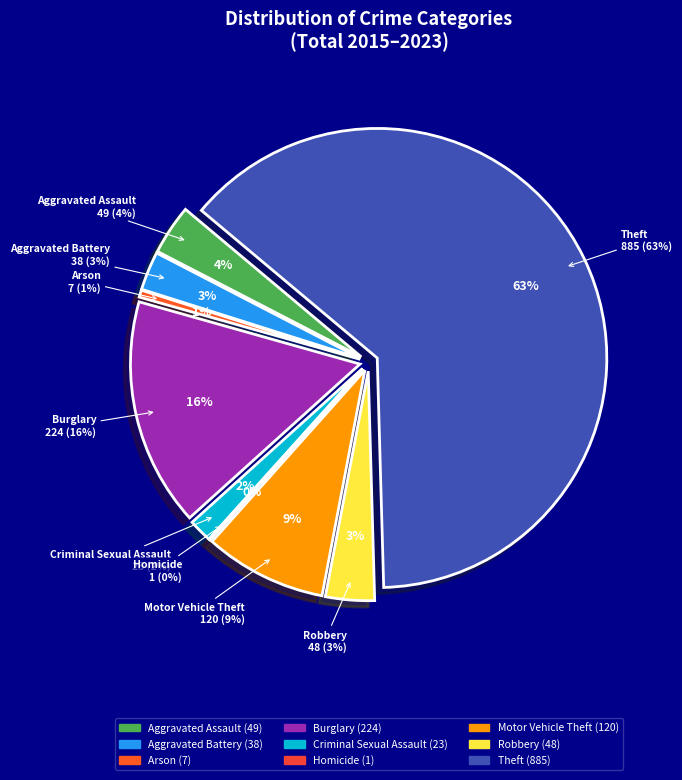

To the nearest percent, what is the average slice percentage?

11%